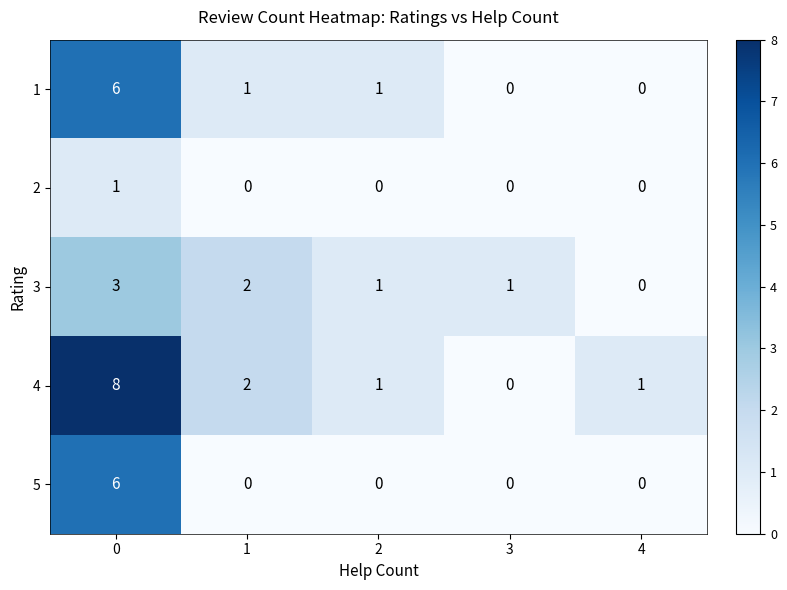

What is the total value across all series at 3?

1